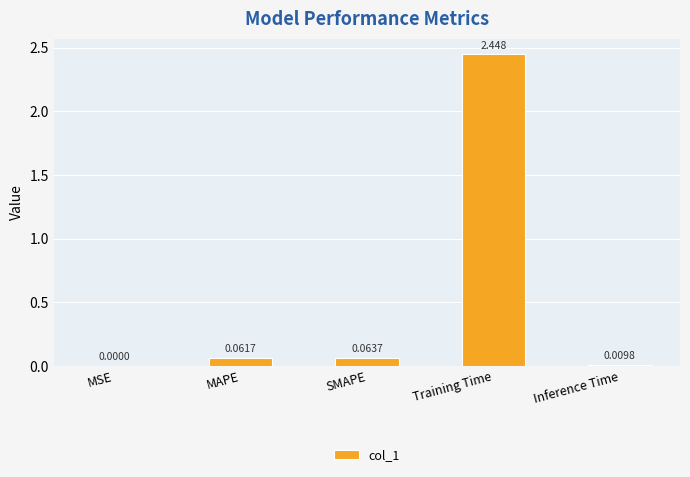

Where is the data nearest to the value 1?

SMAPE